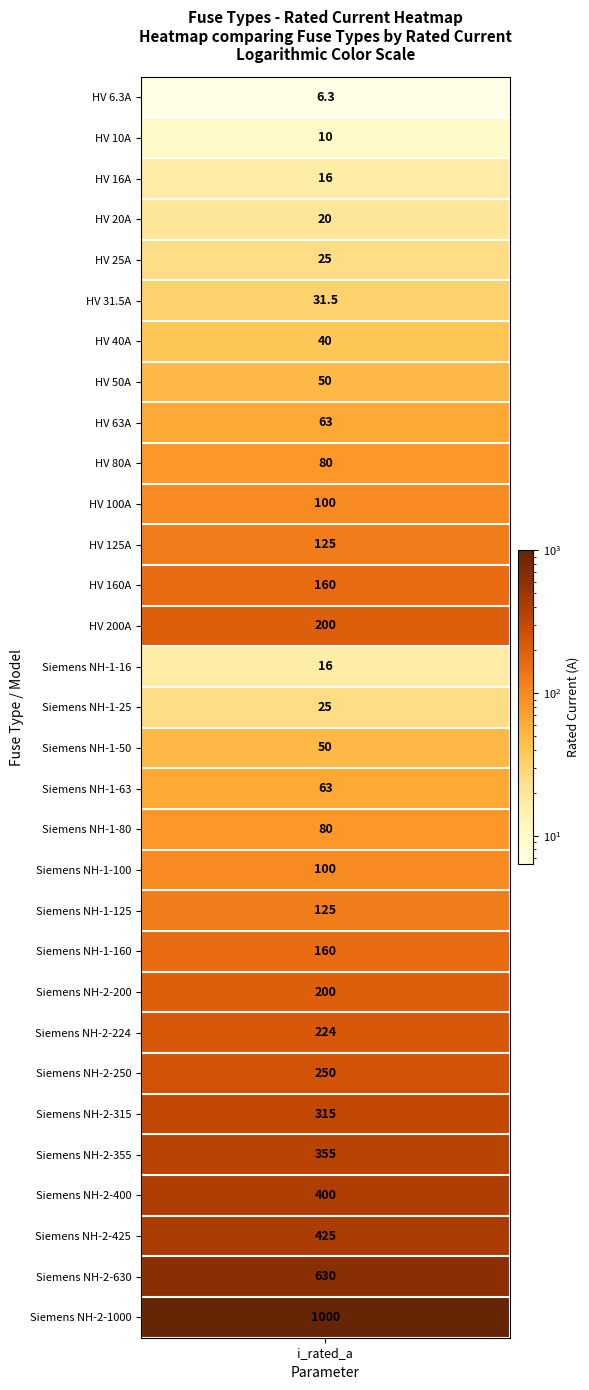

Reading left to right, transcribe all the data shown in this chart.

6.3	10.0	16.0	20.0	25.0	31.5	40.0	50.0	63.0	80.0	100.0	125.0	160.0	200.0	16.0	25.0	50.0	63.0	80.0	100.0	125.0	160.0	200.0	224.0	250.0	315.0	355.0	400.0	425.0	630.0	1000.0